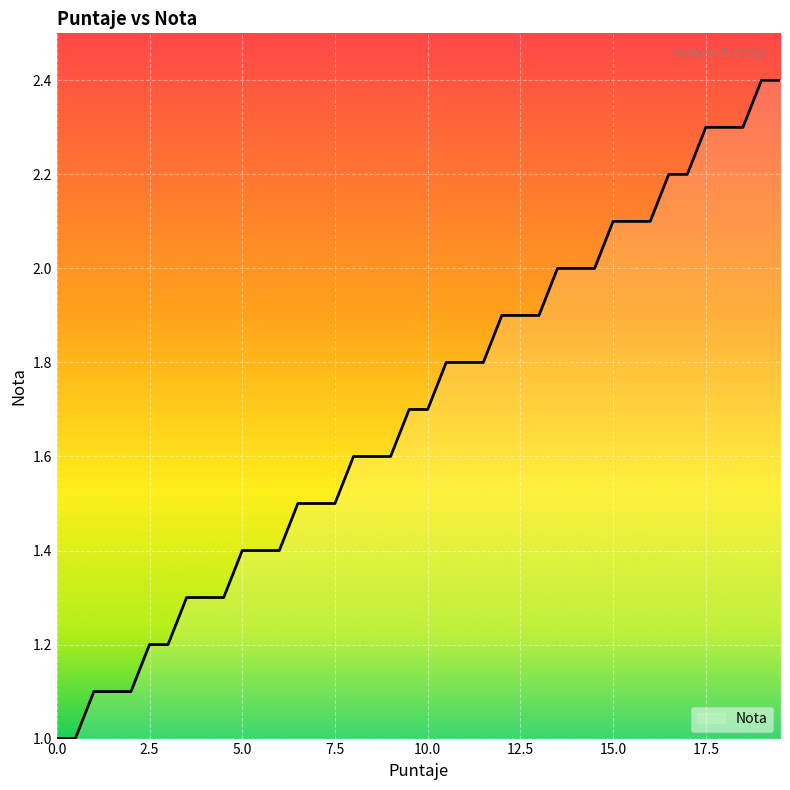

What is the value of the 25th point from the left?

1.9